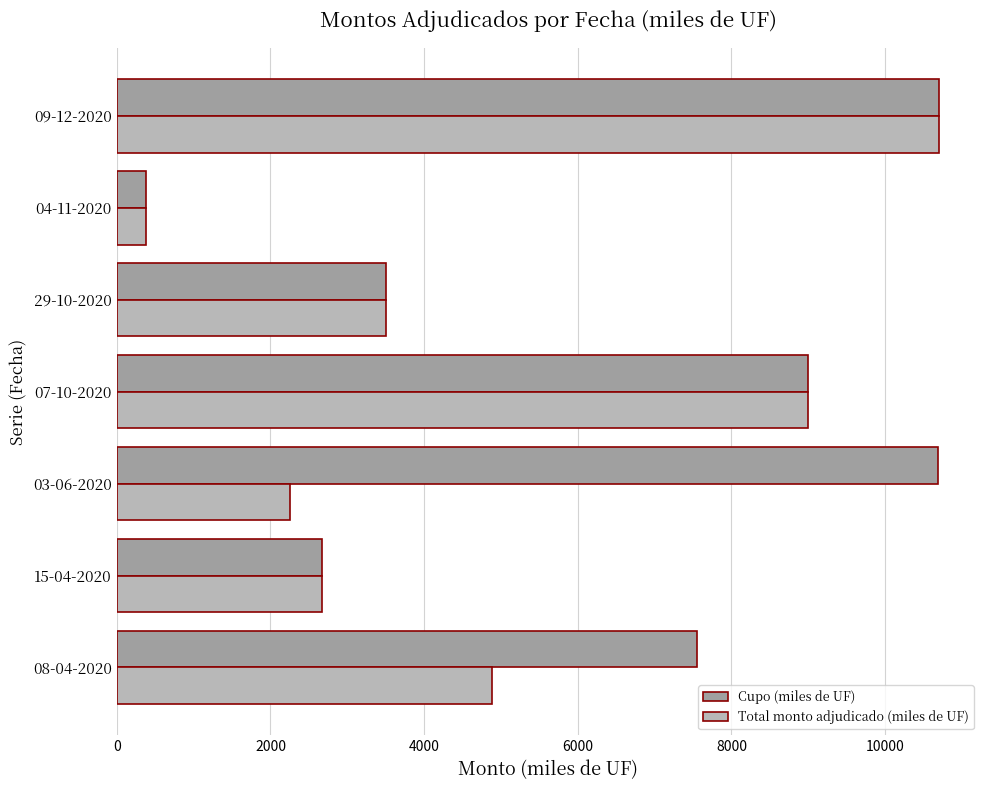

At which label is Total monto adjudicado (miles de UF) closest to 5540?

08-04-2020